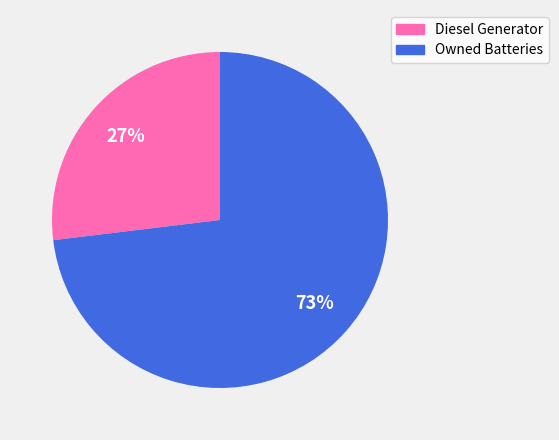

Is it true that Diesel Generator is 27% of the pie?

True